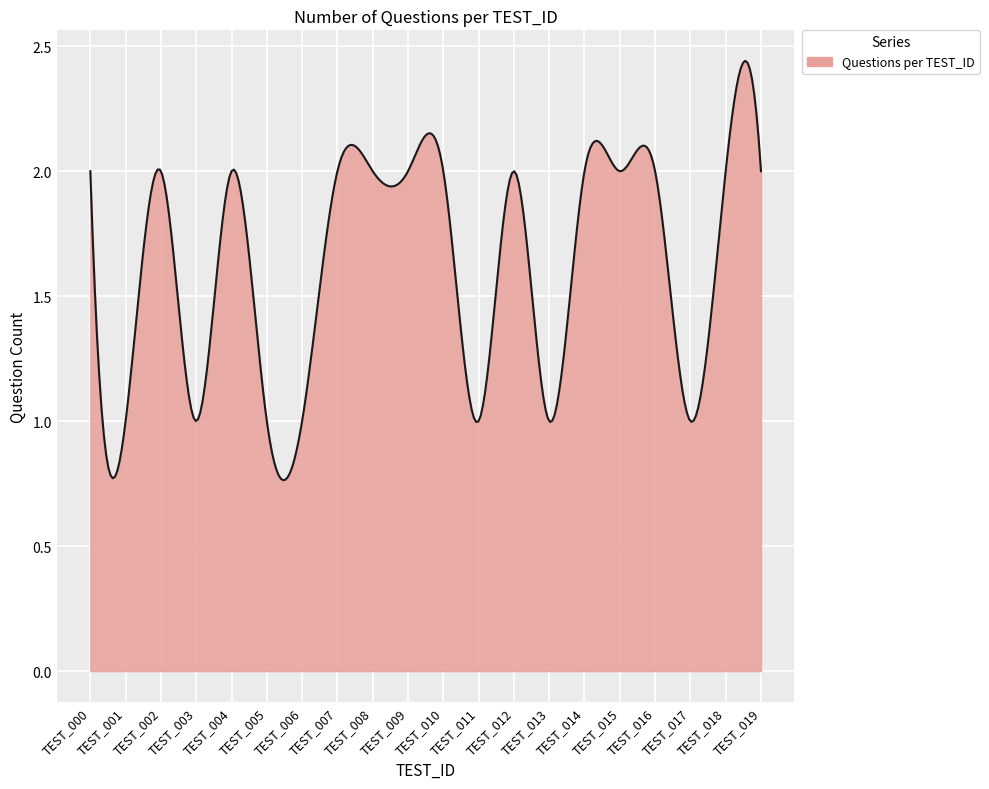

How many lines are shown in the chart?

1